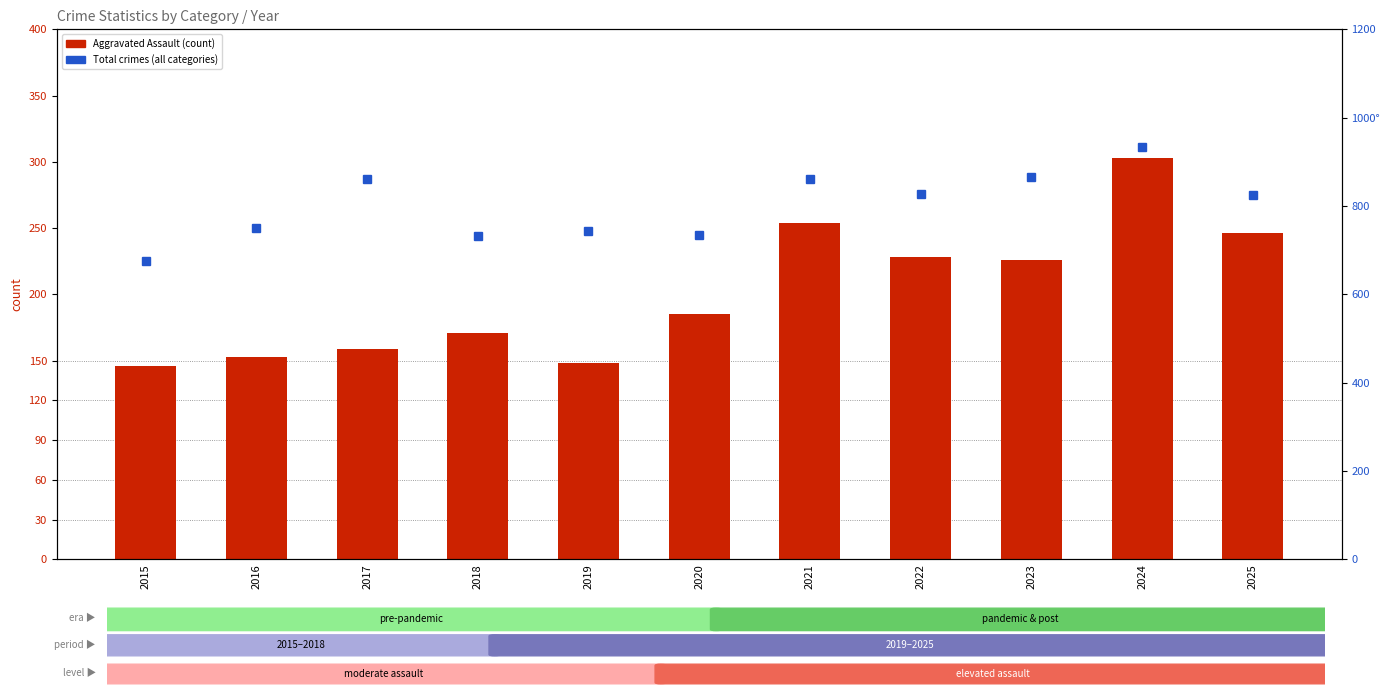

What is the difference between the highest and lowest values at 2018?

562